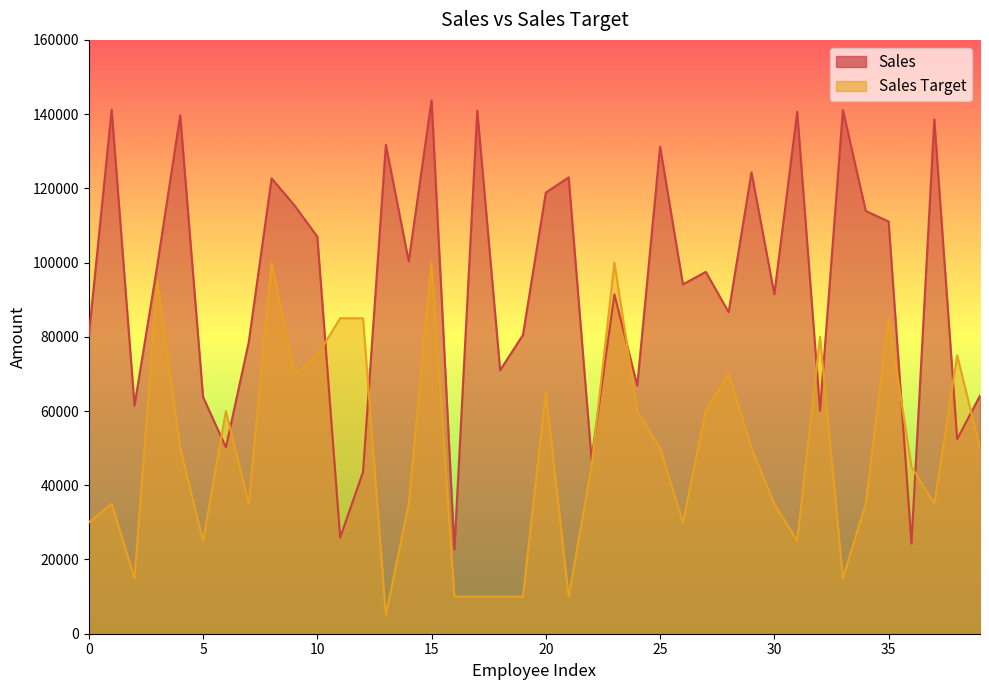

In Sales Target, how many points are lower than both neighbors (excluding endpoints)?

10